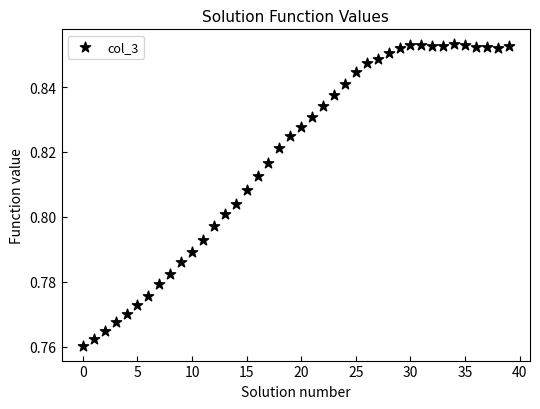

How many points are shown in the scatter plot?

40